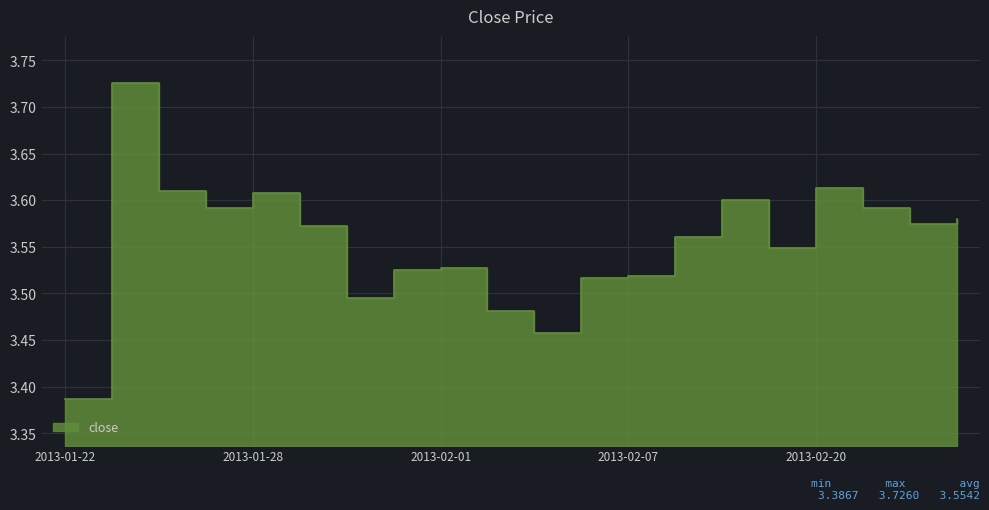

Reading left to right, list all the values displayed in this chart.

3.4	3.7	3.6	3.6	3.6	3.6	3.5	3.5	3.5	3.5	3.5	3.5	3.5	3.6	3.6	3.5	3.6	3.6	3.6	3.6